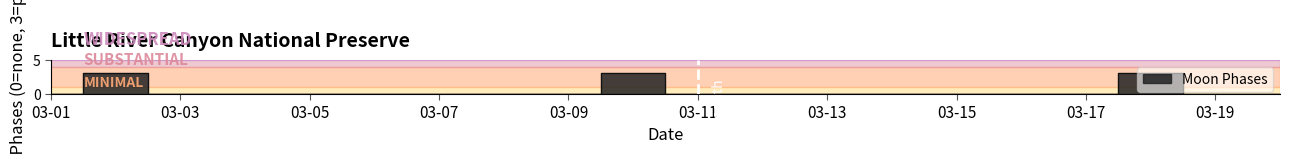

Which has a higher value, 2022-03-18 or 2022-03-06?

2022-03-18